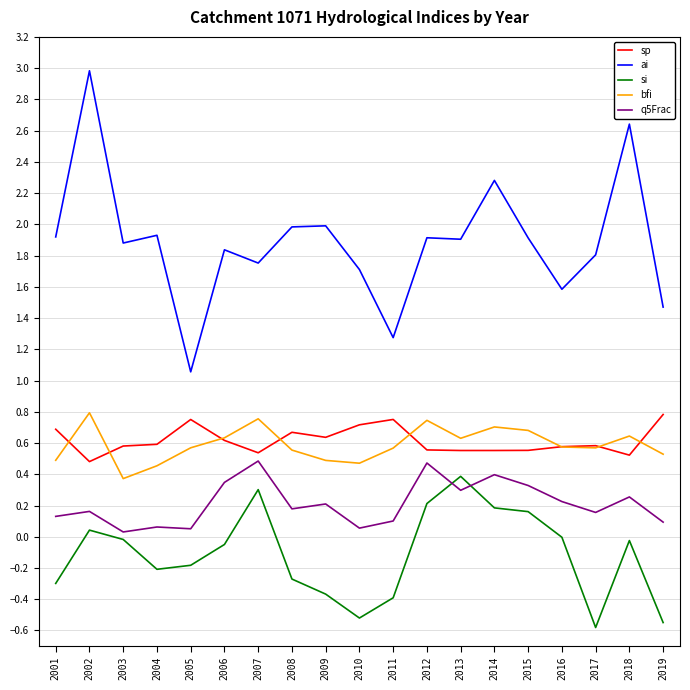

Is the value of q5Frac at 2005 greater than the value of ai at 2002?

No